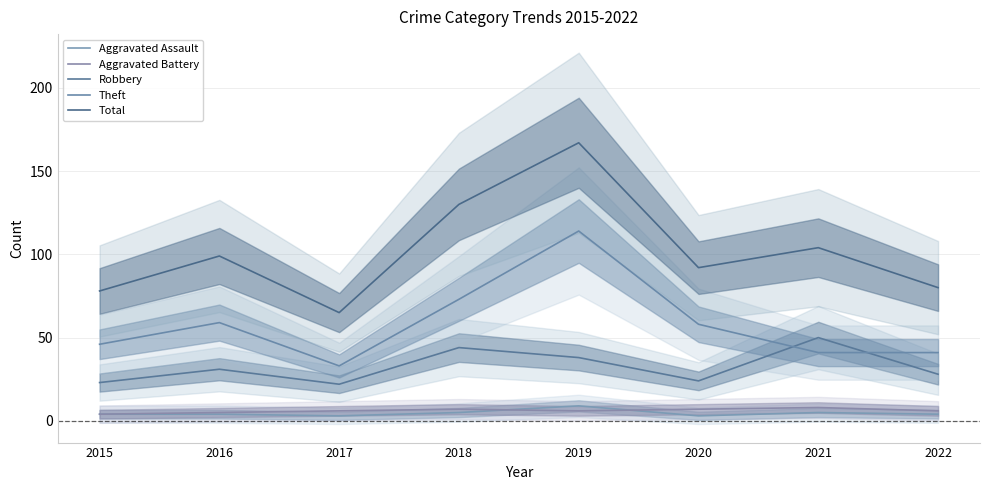

Rank the series by their maximum value, from lowest to highest.

Aggravated Battery, Aggravated Assault, Robbery, Theft, Total